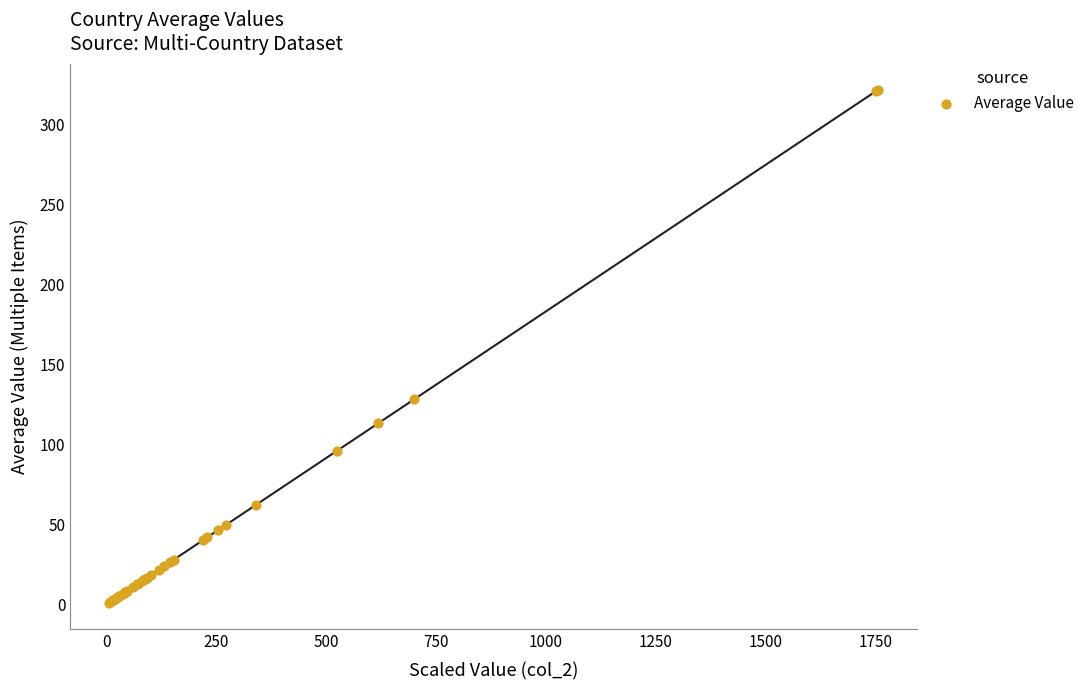

What Y value in the scatter plot is closest to 161?

128.3